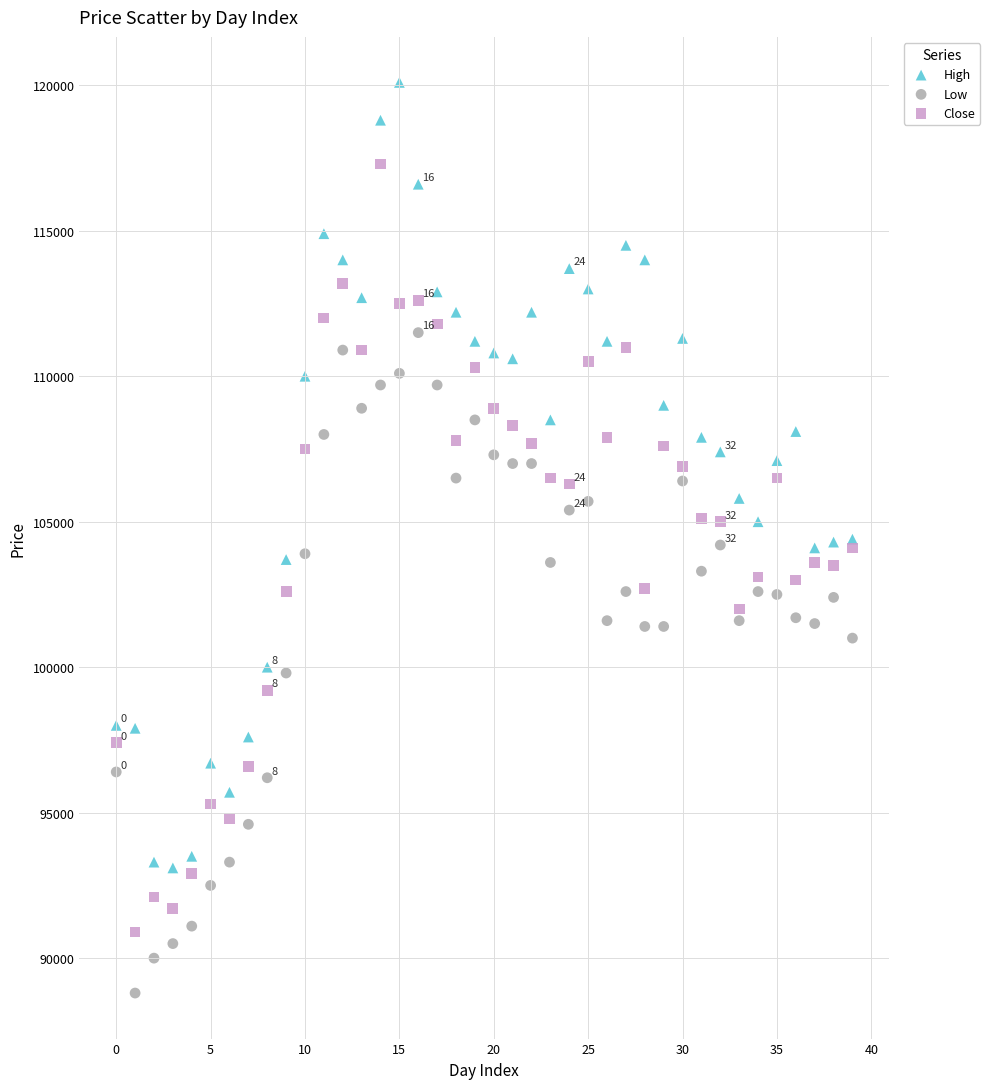

Which series contains the lowest Y value?

Low